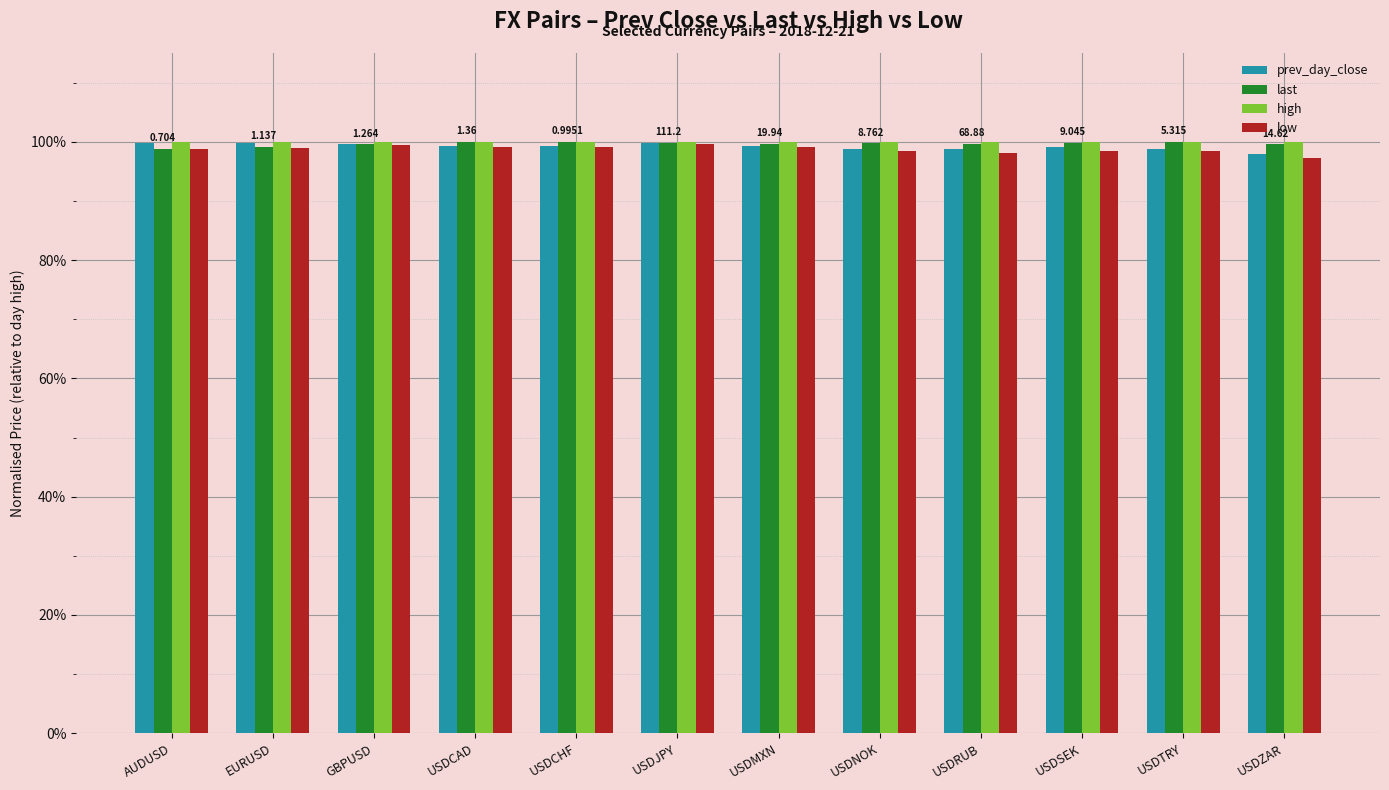

What are all the series names shown in the legend?

prev_day_close, last, high, low